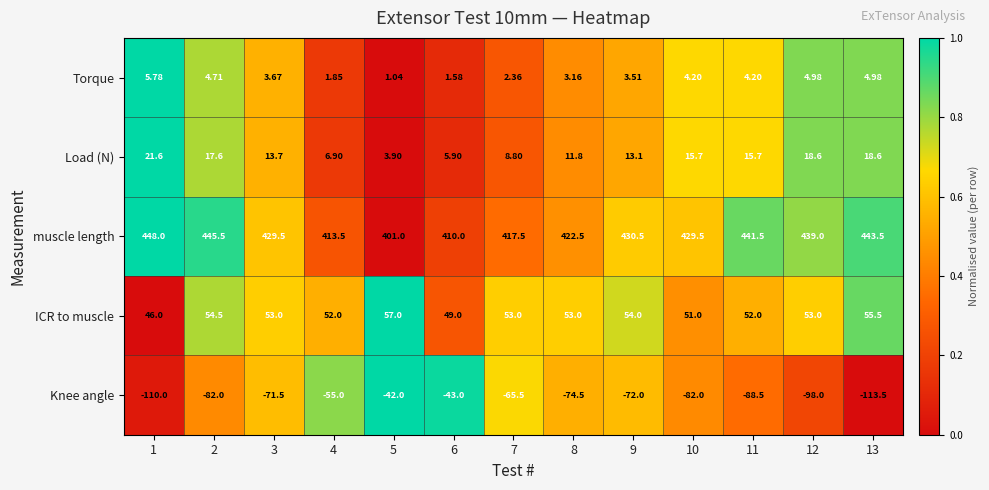

Between 7 and 12, which series saw the biggest shift?

Knee angle